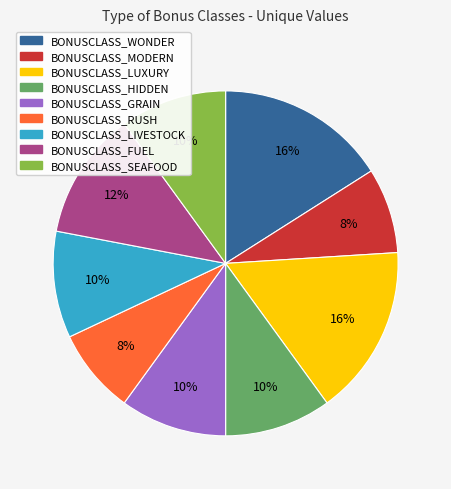

Is the sum of BONUSCLASS_MODERN and BONUSCLASS_LIVESTOCK greater than half?

No